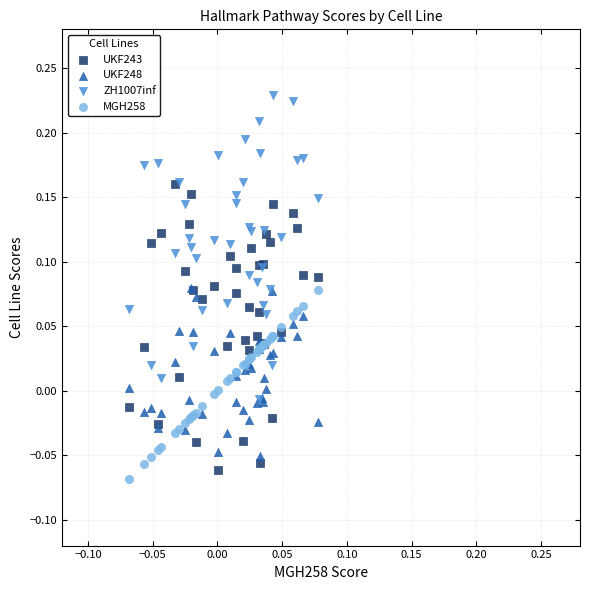

What are all the series names shown in the legend?

UKF243, UKF248, ZH1007inf, MGH258